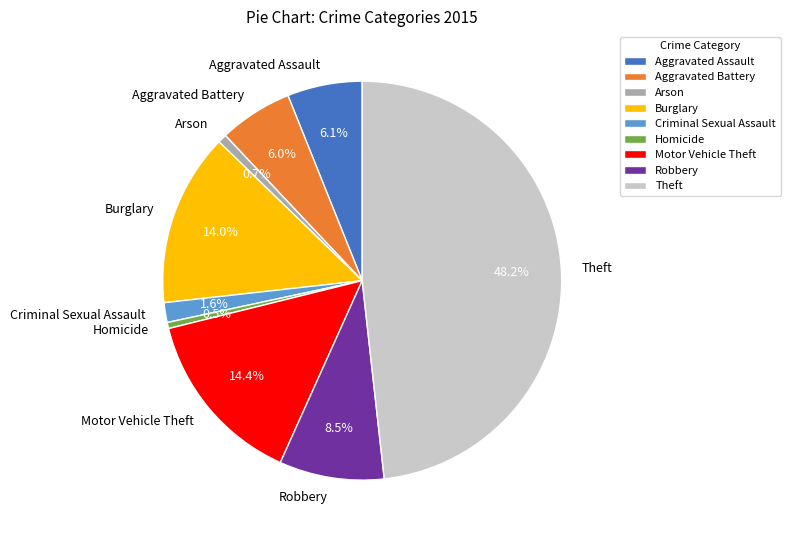

Is it true that Aggravated Battery is 18% of the pie?

False